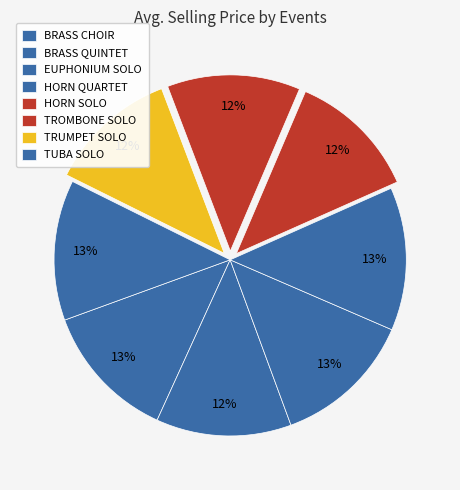

What is the largest slice in the pie chart?

HORN QUARTET